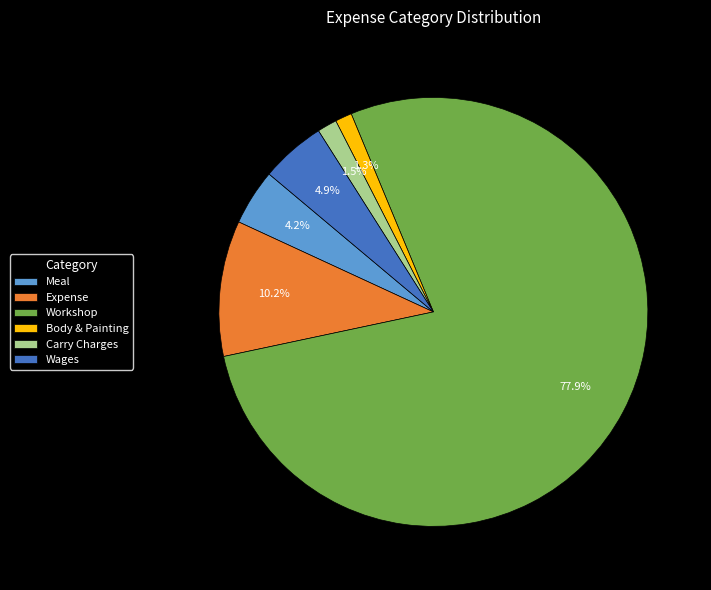

What is the ratio of the value at Expense to the value at Meal?

2.4